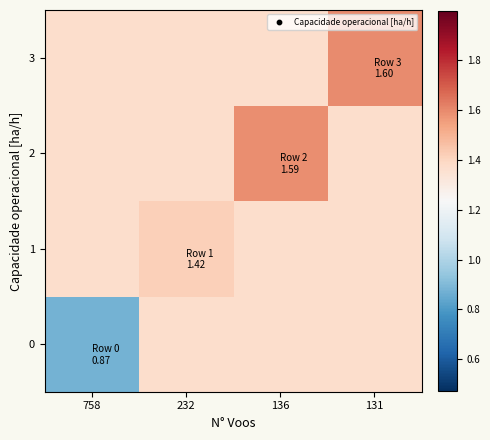

At which category is the sum across all series the highest?

131